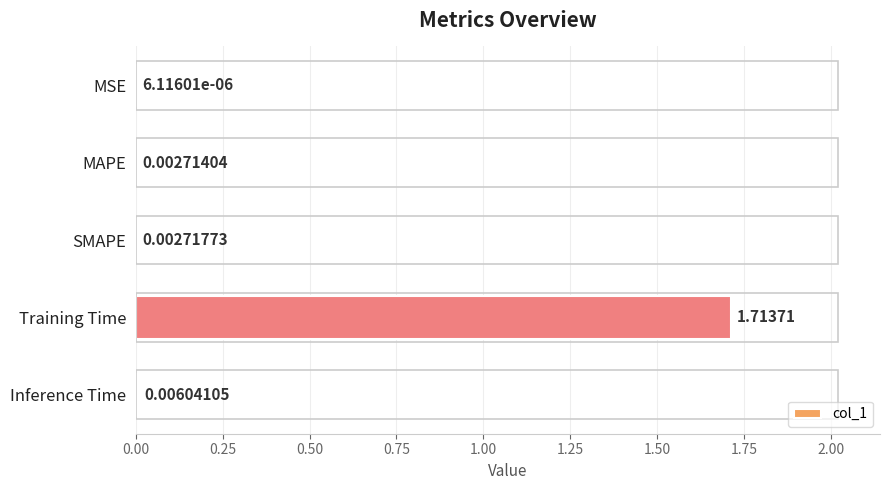

Which has a higher value, Inference Time or MAPE?

Inference Time